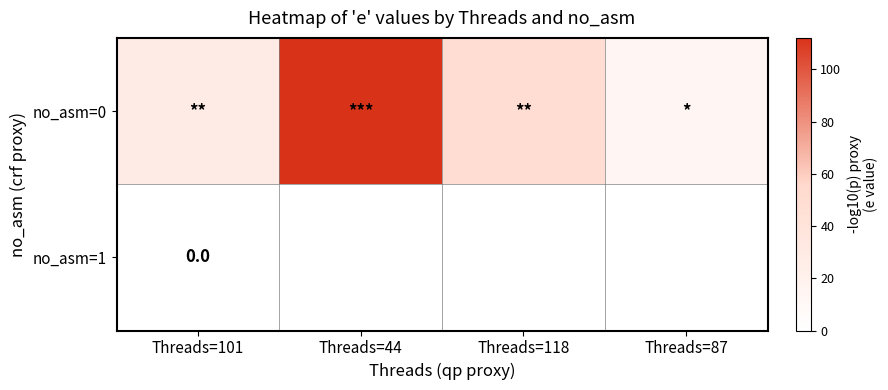

The value of no_asm=1 at Threads=44 is -0.0. True or false?

False